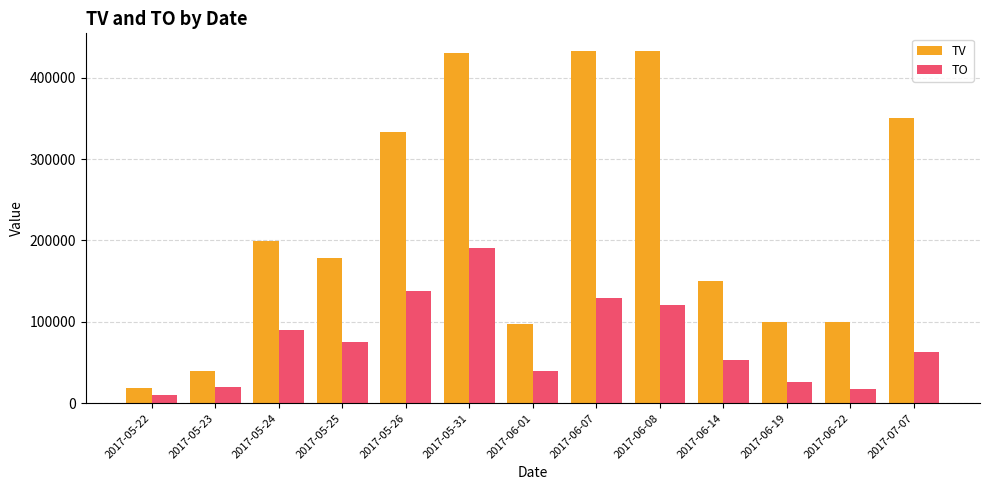

What is the label of the 8th bar from the left?

2017-06-07